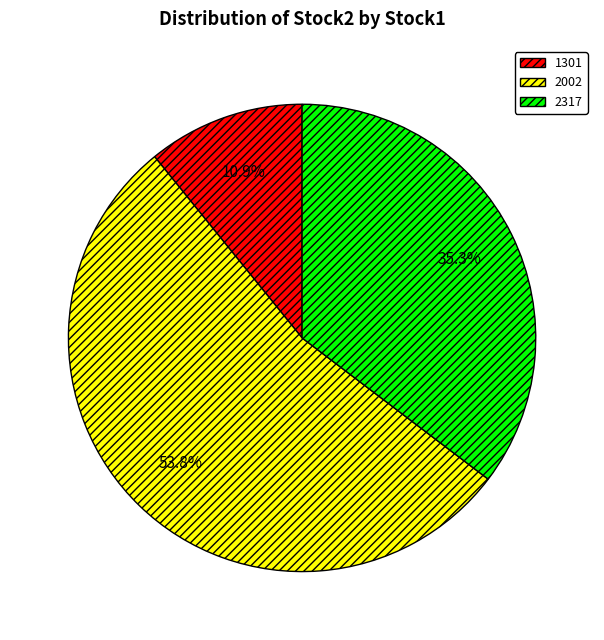

Which category has the biggest portion of the pie?

2002